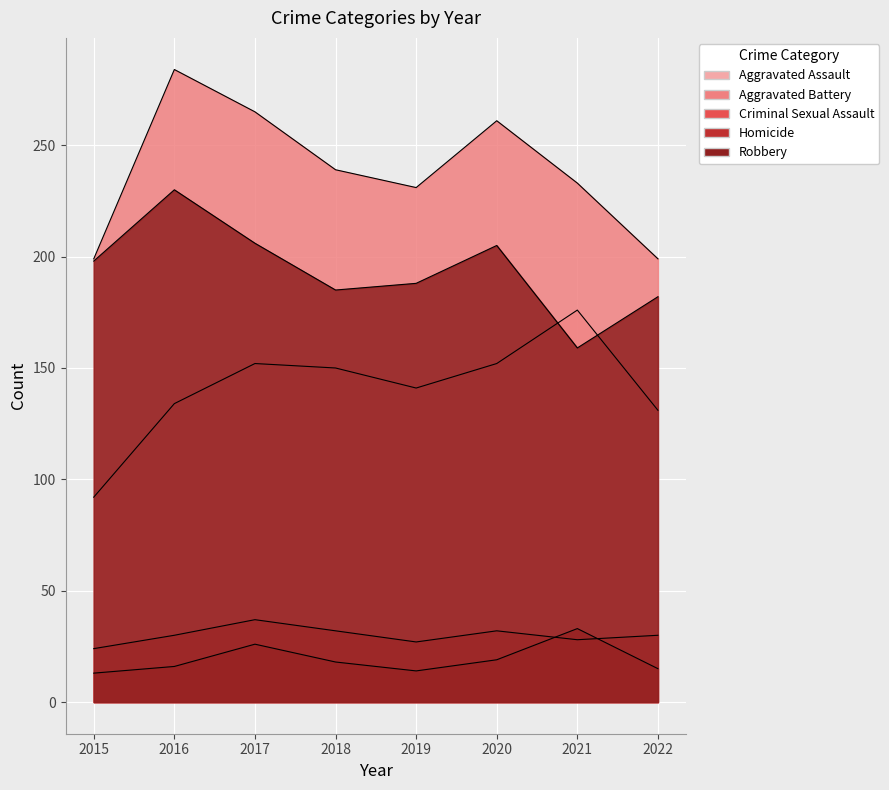

What is the maximum value shown in the chart?

284